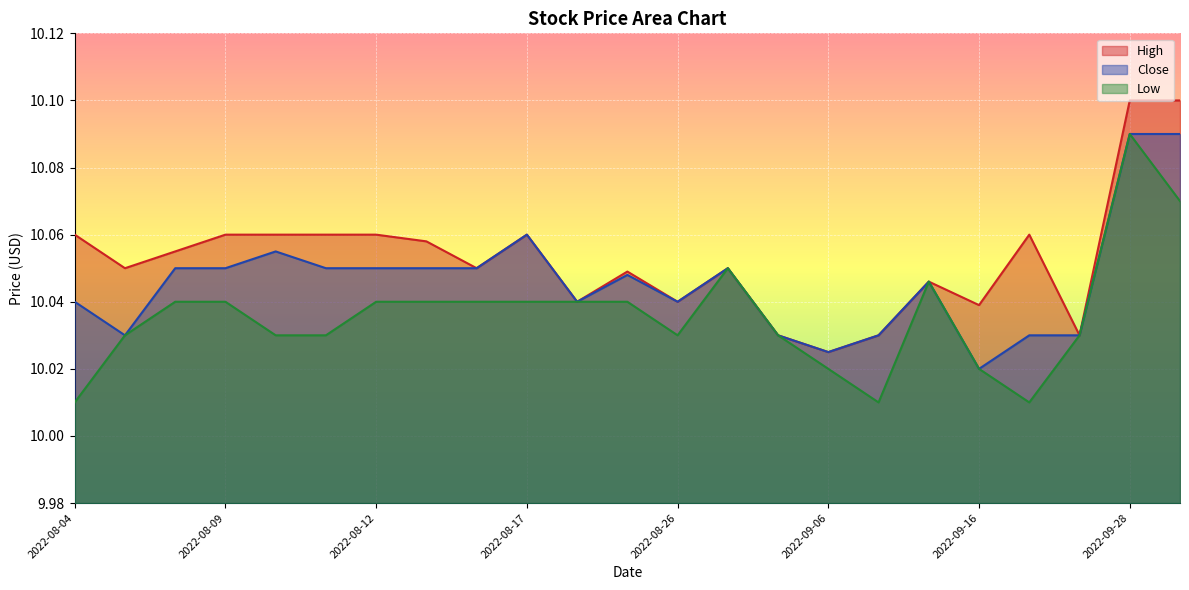

The Low series shows 17.4 at 2022-08-22. True or false?

False